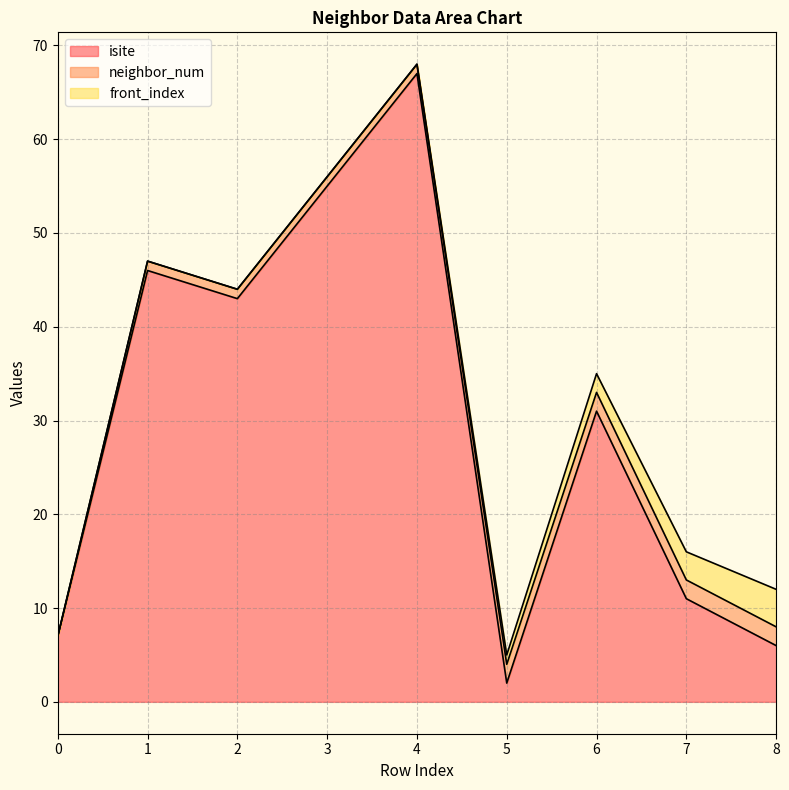

How many values in the isite series exceed 31?

4